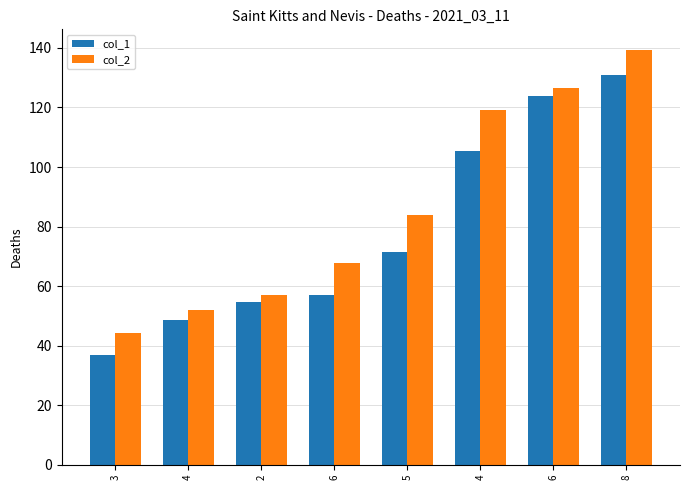

At which label does col_1 reach its minimum?

3